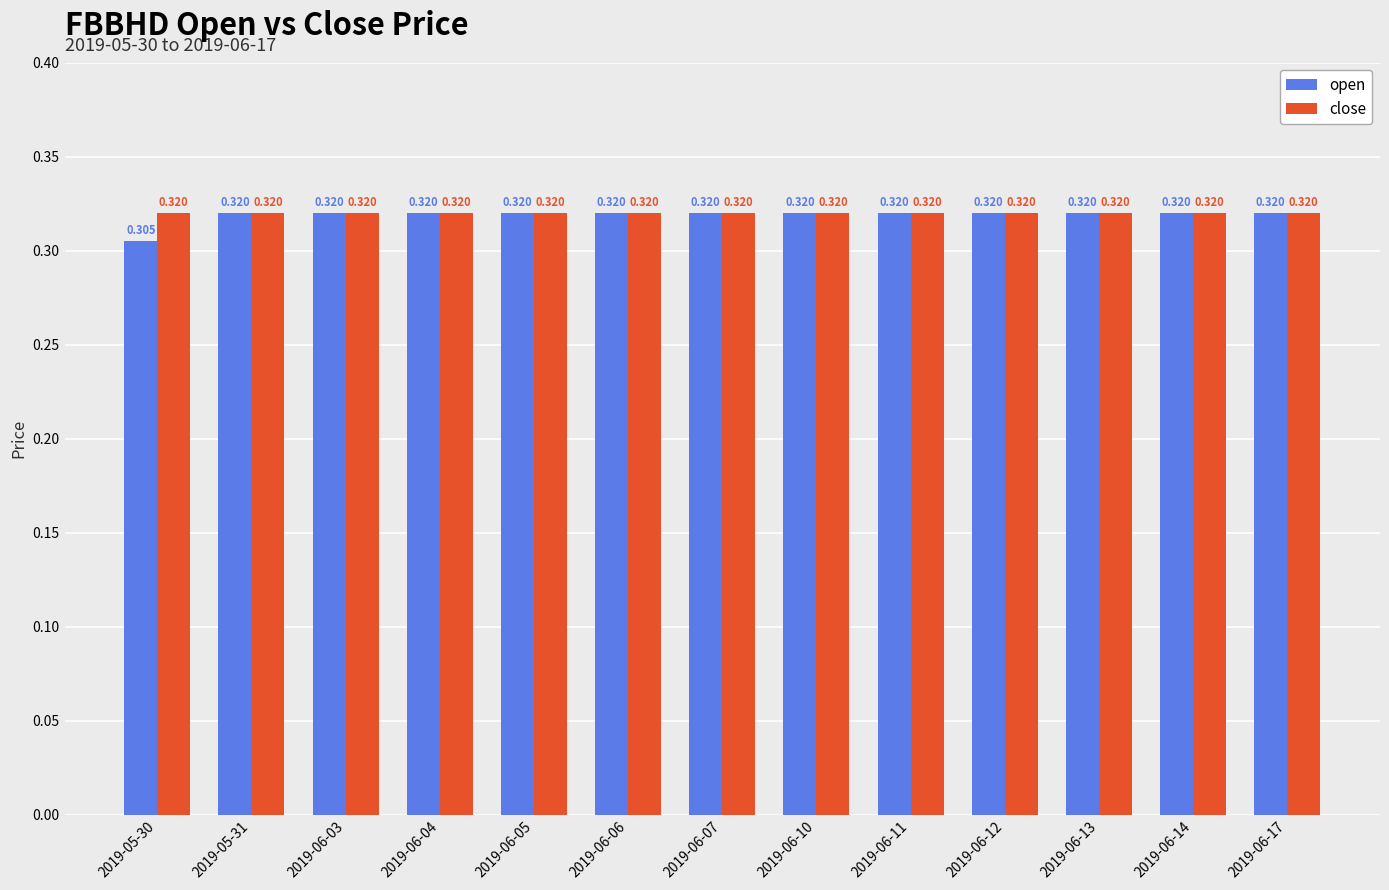

Which series has the largest total across all categories?

close